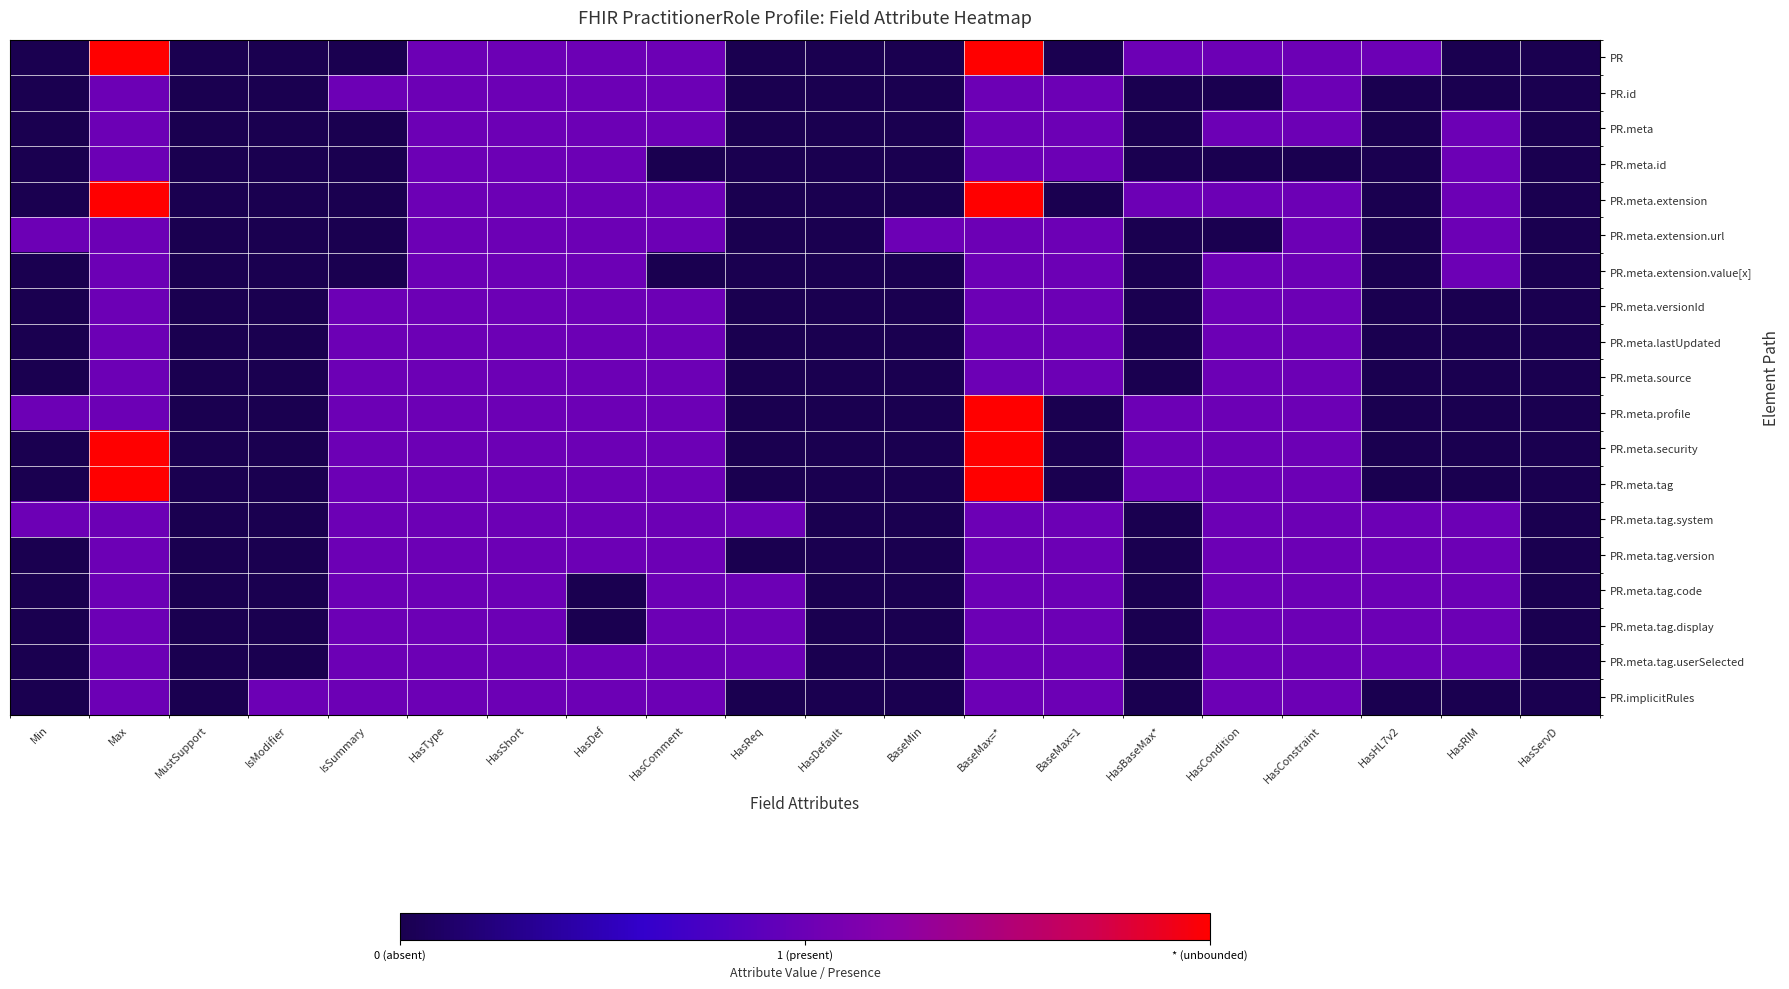

What is the total value across all series at HasCondition?

16